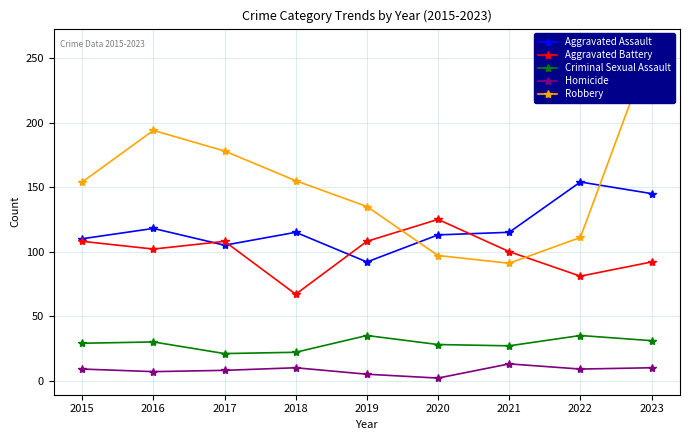

Rank the series by their maximum value, from lowest to highest.

Homicide, Criminal Sexual Assault, Aggravated Battery, Aggravated Assault, Robbery